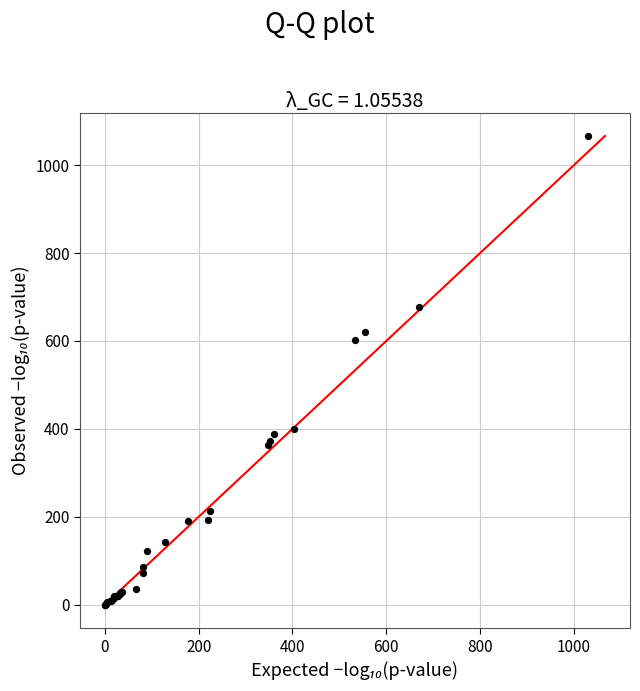

What Y value in the scatter plot is closest to 533?

602.0